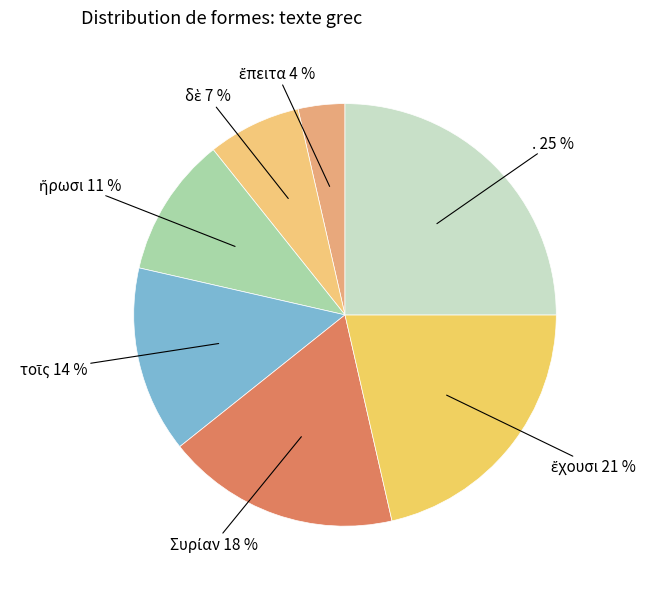

What is the largest slice in the pie chart?

.